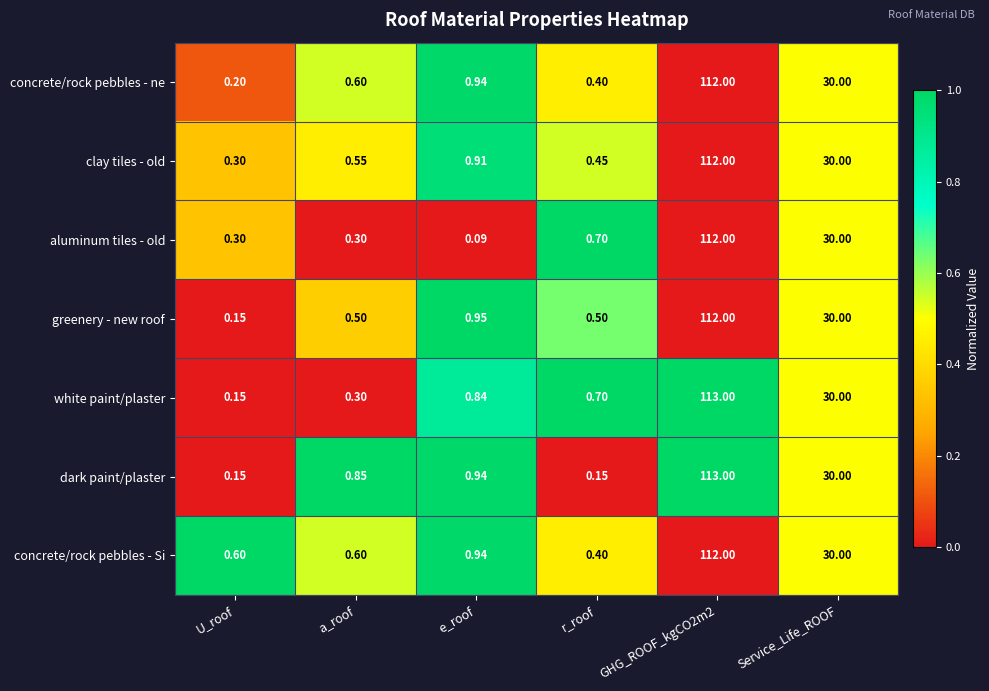

Which series changed the most between e_roof and r_roof?

dark paint/plaster